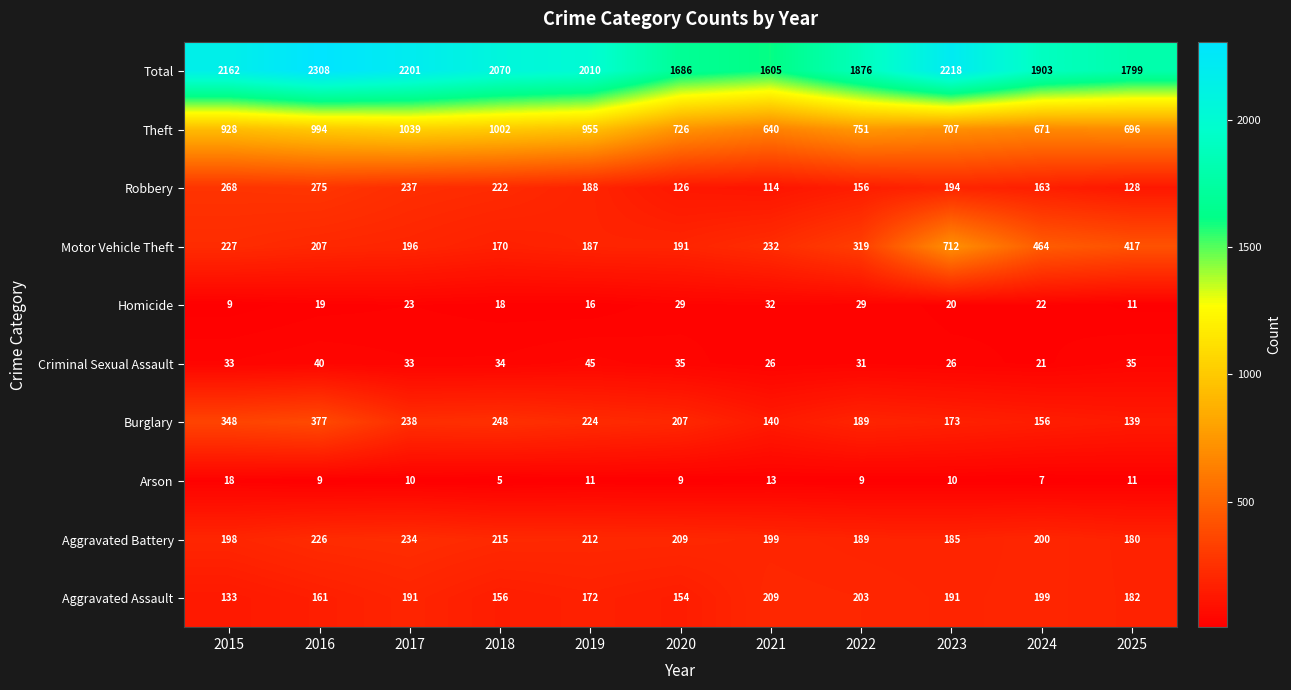

Rank the categories by Burglary value from lowest to highest.

2025, 2021, 2024, 2023, 2022, 2020, 2019, 2017, 2018, 2015, 2016